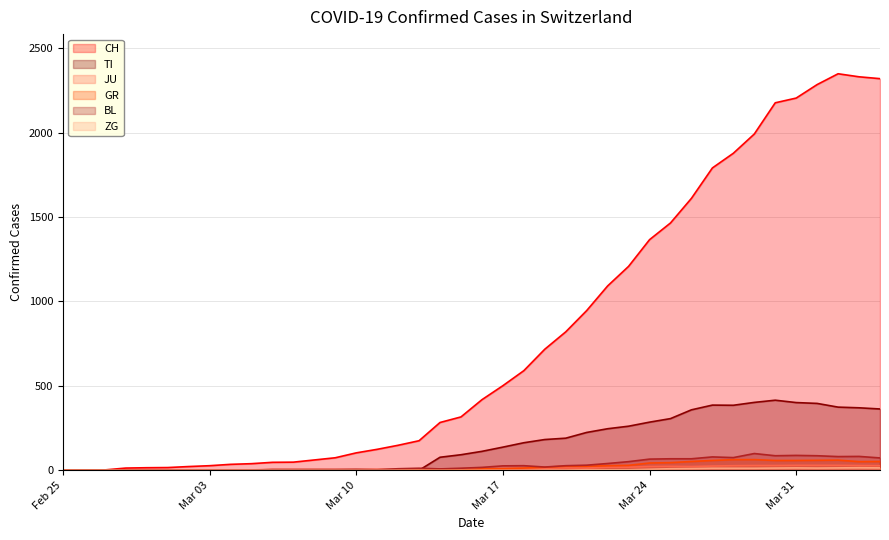

Which series has the largest total across all categories?

CH